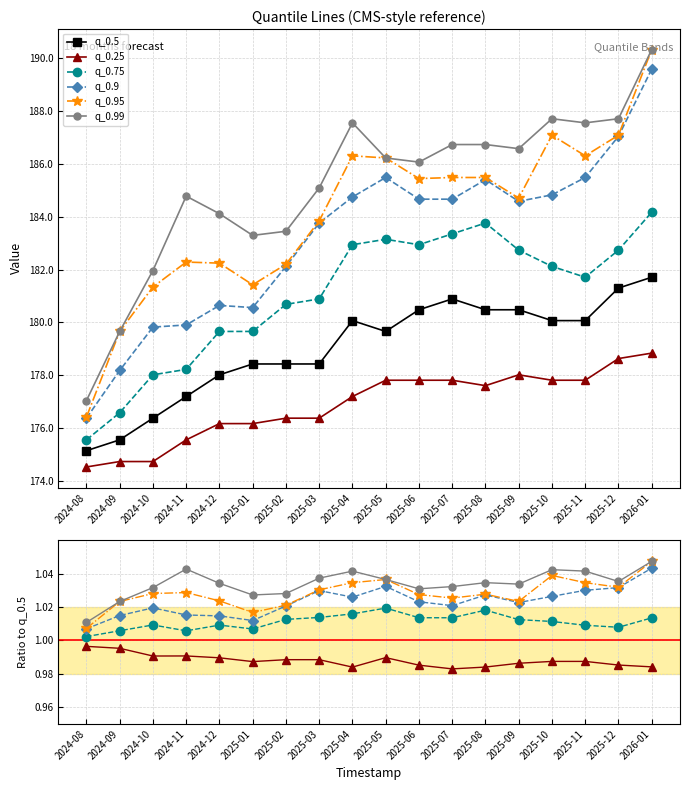

What is the smallest value displayed?

1.0